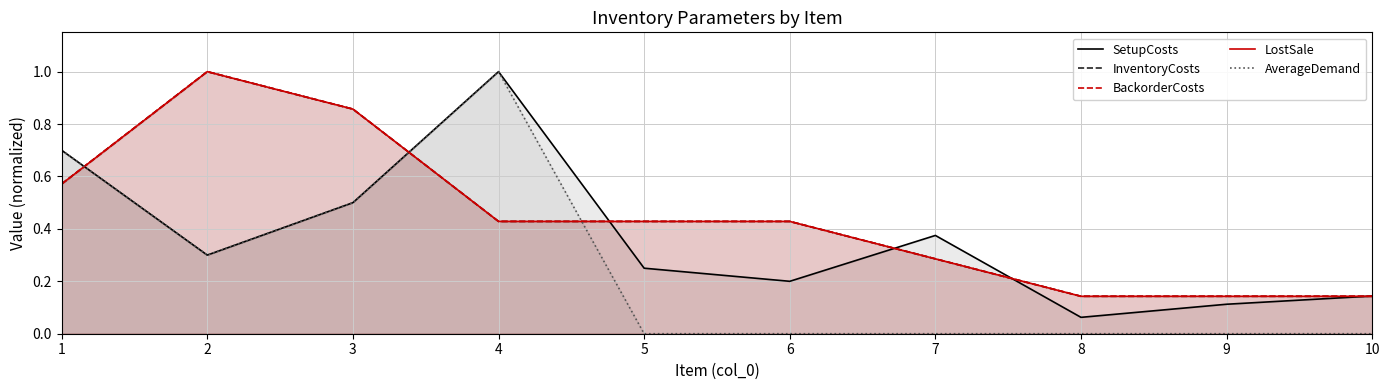

Between 2 and 5, which series saw the biggest shift?

InventoryCosts